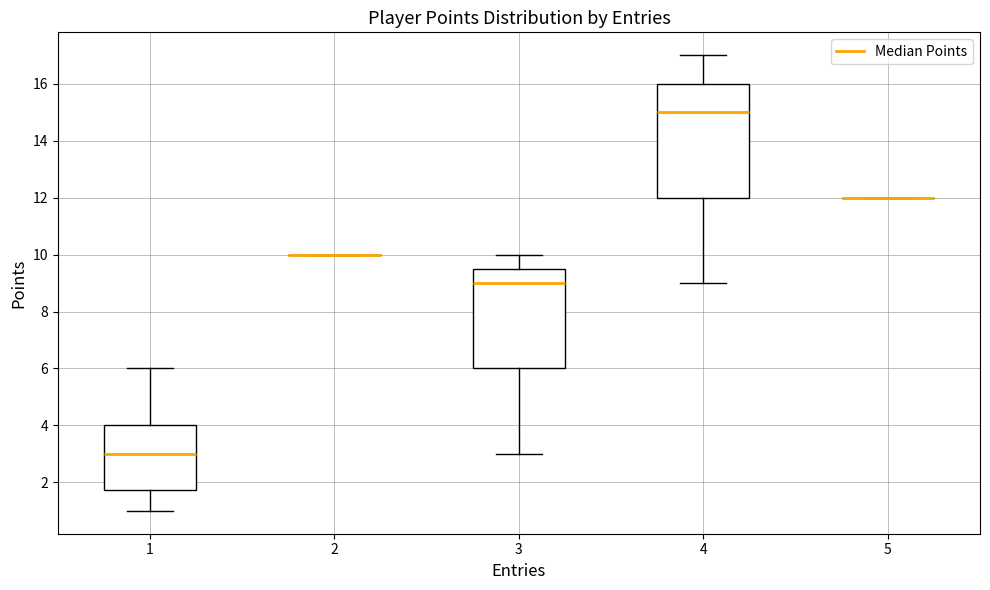

Where does the median line of the box at x = 4 sit on the y-axis? The values are not printed on the chart, so give them approximately, as read against the axis.

15.0